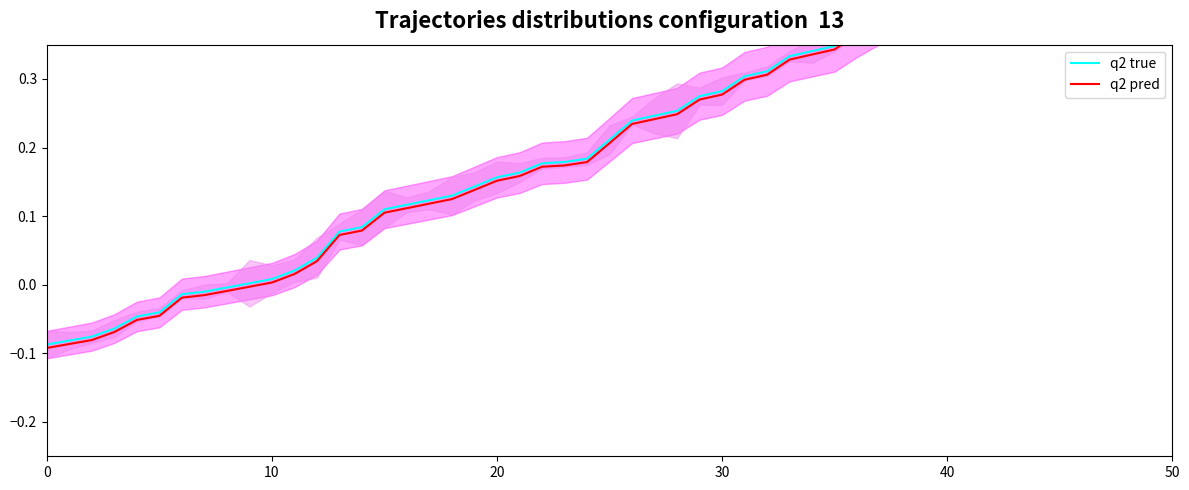

At 13, list the series in order from smallest to largest.

q2 pred, q2 true